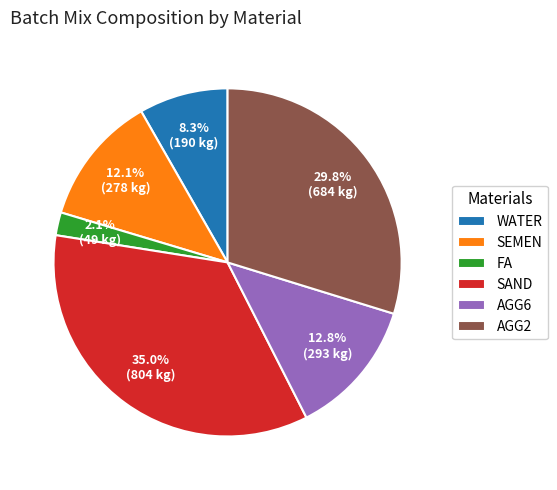

Which slice is the smallest?

FA